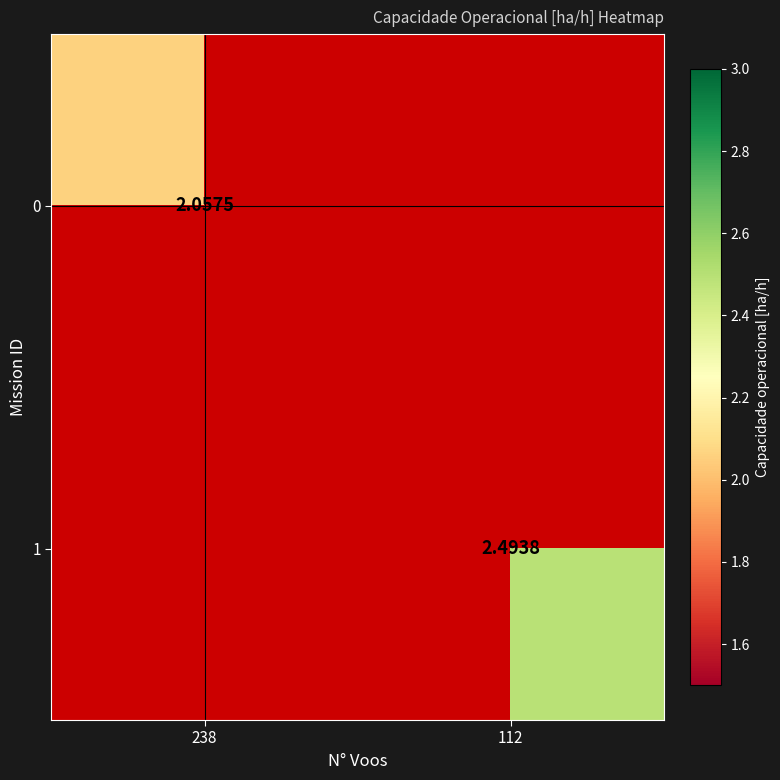

Is the value of 0 at 112 greater than the value of 1 at 238?

No